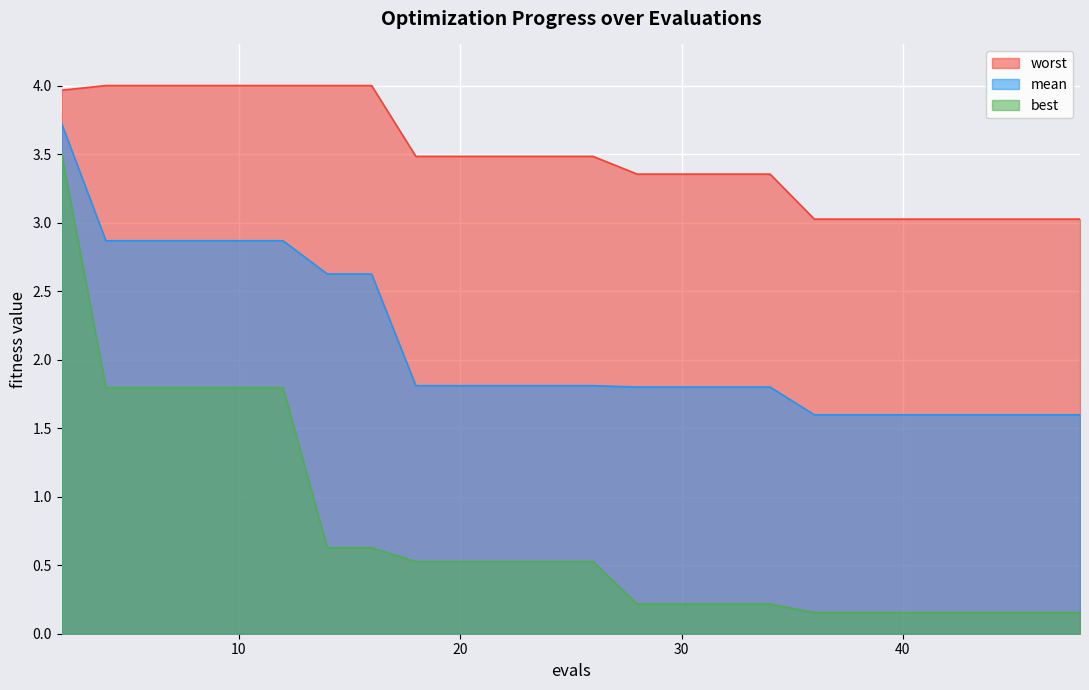

Reading right to left, extract all data points from this chart.

mean: 48=1.6	44=1.6	40=1.6	36=1.6	34=1.8	31=1.8	28=1.8	26=1.8	24=1.8	22=1.8	20=1.8	18=1.8	16=2.6	14=2.6	12=2.9	10=2.9	8=2.9	6=2.9	4=2.9	2=3.7
best: 48=0.2	44=0.2	40=0.2	36=0.2	34=0.2	31=0.2	28=0.2	26=0.5	24=0.5	22=0.5	20=0.5	18=0.5	16=0.6	14=0.6	12=1.8	10=1.8	8=1.8	6=1.8	4=1.8	2=3.5
worst: 48=3.0	44=3.0	40=3.0	36=3.0	34=3.4	31=3.4	28=3.4	26=3.5	24=3.5	22=3.5	20=3.5	18=3.5	16=4.0	14=4.0	12=4.0	10=4.0	8=4.0	6=4.0	4=4.0	2=4.0